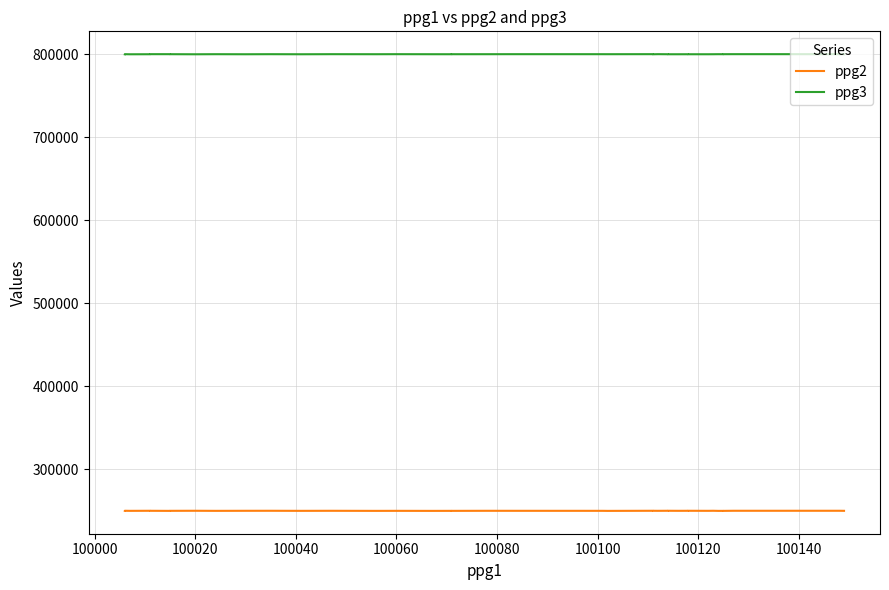

What is the minimum value for ppg3?

800010